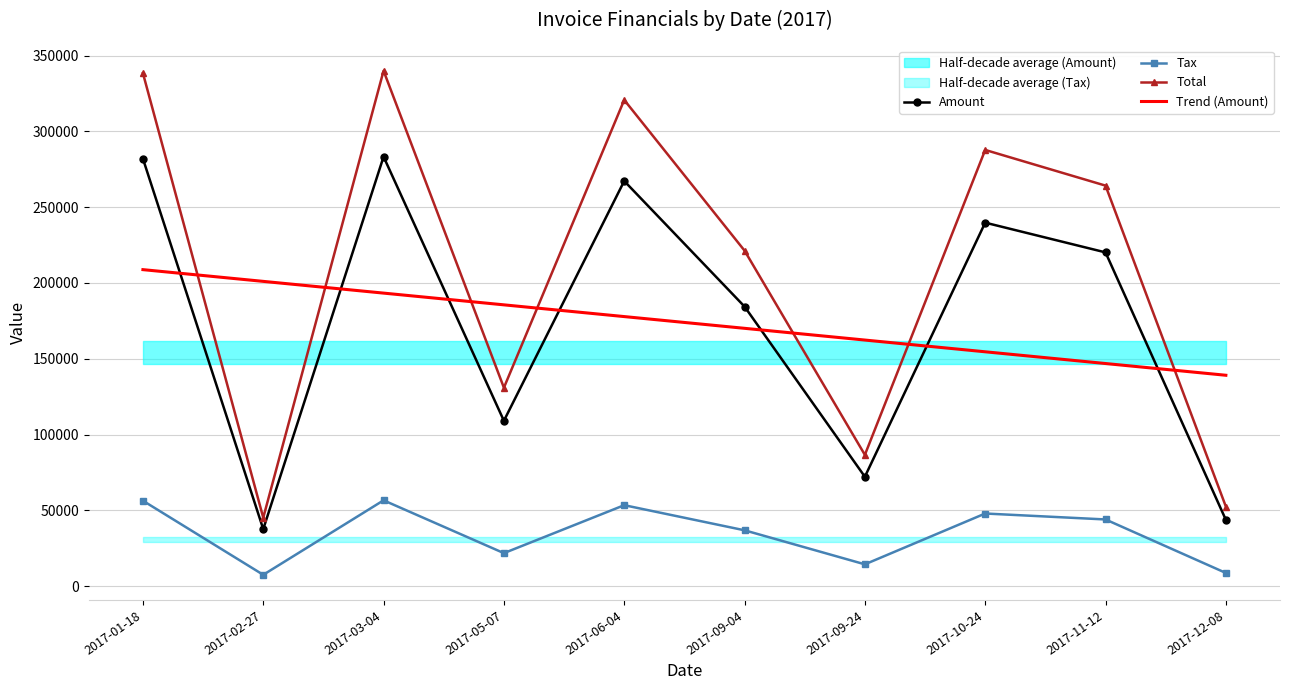

Reading right to left, transcribe all the data shown in this chart.

Amount: 2017-12-08=43795.0	2017-11-12=220180.0	2017-10-24=239793.0	2017-09-24=72206.0	2017-09-04=184449.0	2017-06-04=267264.0	2017-05-07=109117.0	2017-03-04=283291.0	2017-02-27=37664.0	2017-01-18=281991.0
Tax: 2017-12-08=8759.0	2017-11-12=44036.0	2017-10-24=47958.6	2017-09-24=14441.2	2017-09-04=36889.8	2017-06-04=53452.8	2017-05-07=21823.4	2017-03-04=56658.2	2017-02-27=7532.8	2017-01-18=56398.2
Total: 2017-12-08=52554.0	2017-11-12=264216.0	2017-10-24=287752.0	2017-09-24=86647.2	2017-09-04=221339.0	2017-06-04=320717.0	2017-05-07=130940.0	2017-03-04=339949.0	2017-02-27=45196.8	2017-01-18=338389.0
Trend (Amount): 2017-12-08=139142.5	2017-11-12=146883.1	2017-10-24=154623.6	2017-09-24=162364.2	2017-09-04=170104.7	2017-06-04=177845.3	2017-05-07=185585.8	2017-03-04=193326.4	2017-02-27=201066.9	2017-01-18=208807.5